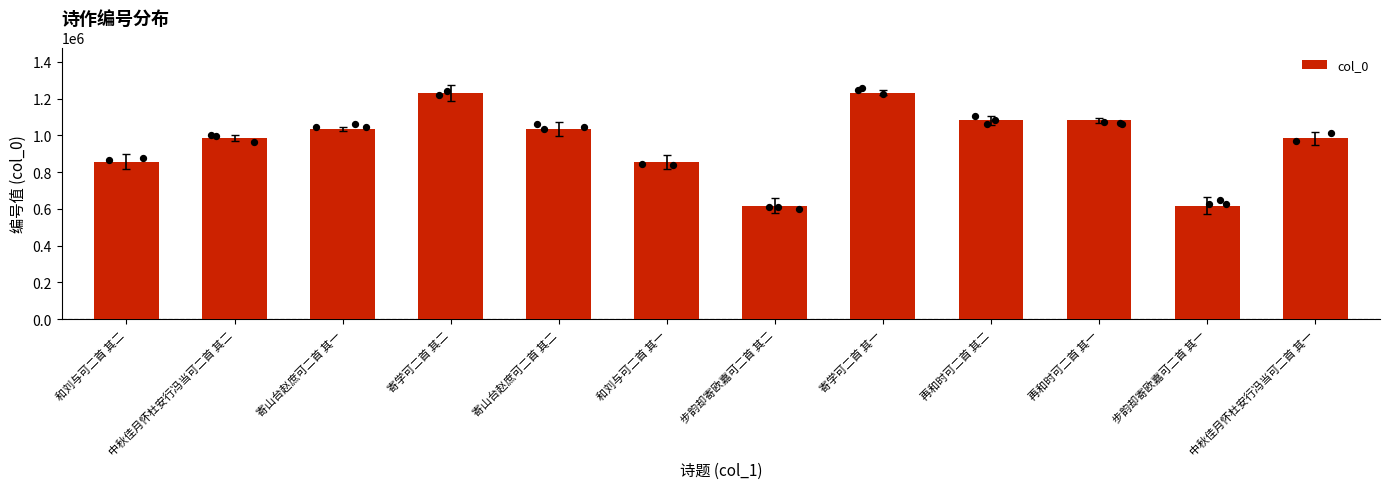

Approximately how many times larger is the value at 再和时可二首 其一 compared to 寄学可二首 其二?

0.9